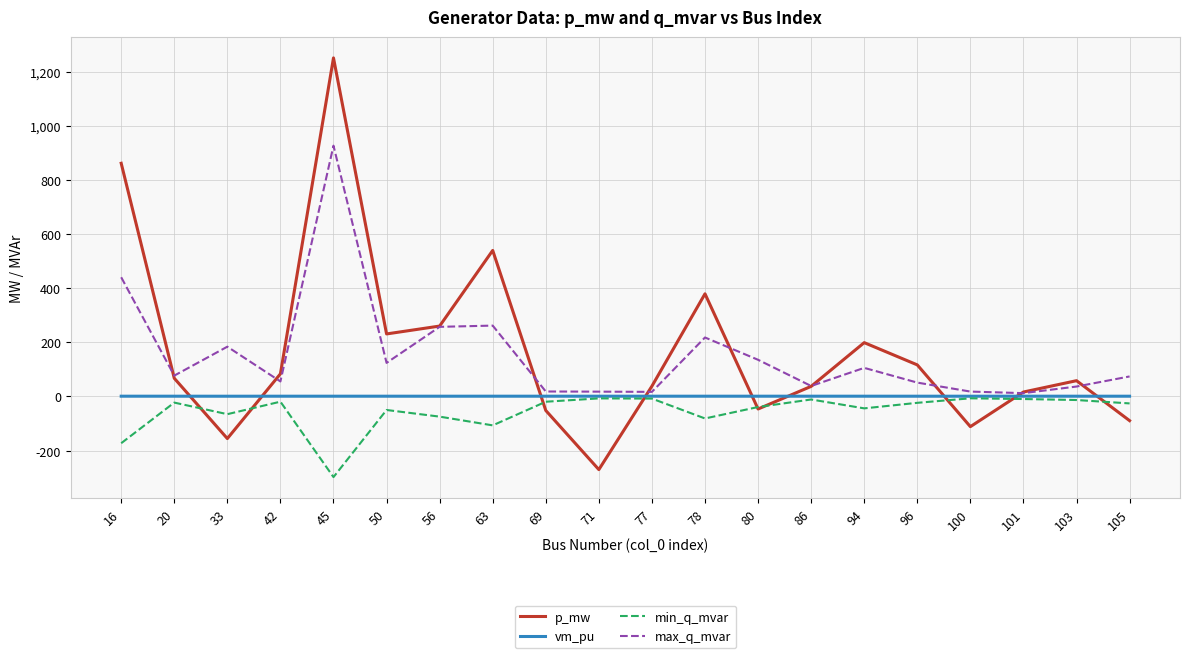

The value of p_mw at 50 is 366.8. True or false?

False